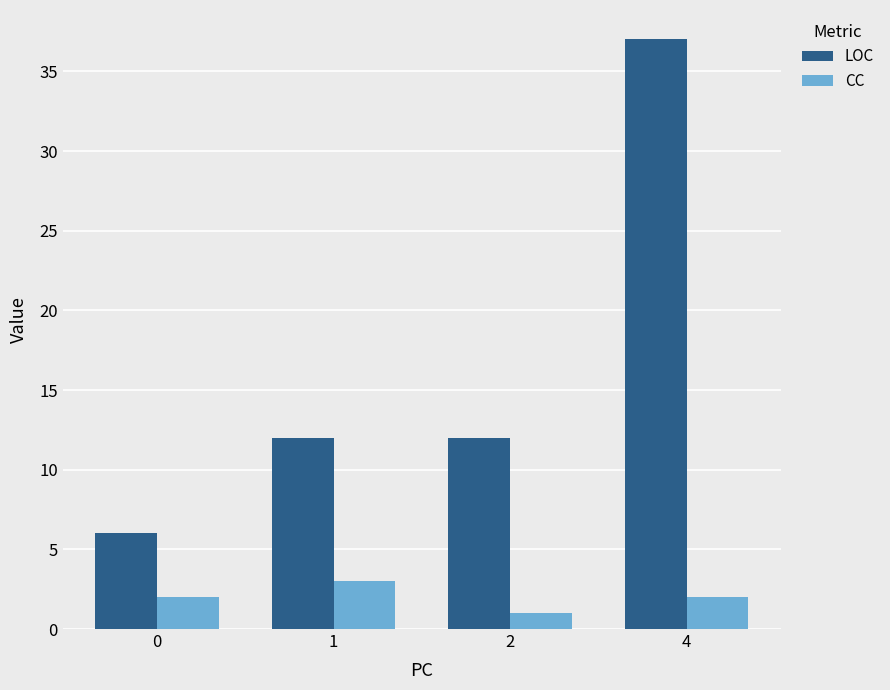

What is the maximum value for CC?

3